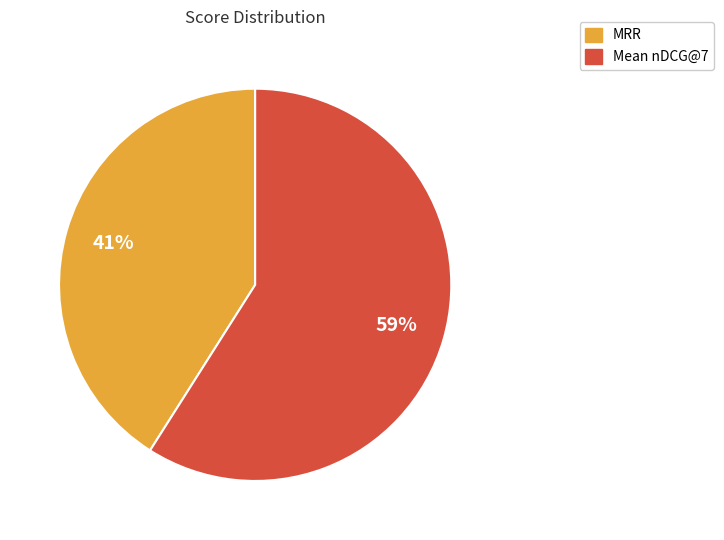

To the nearest percent, what portion does Mean nDCG@7 represent?

59%